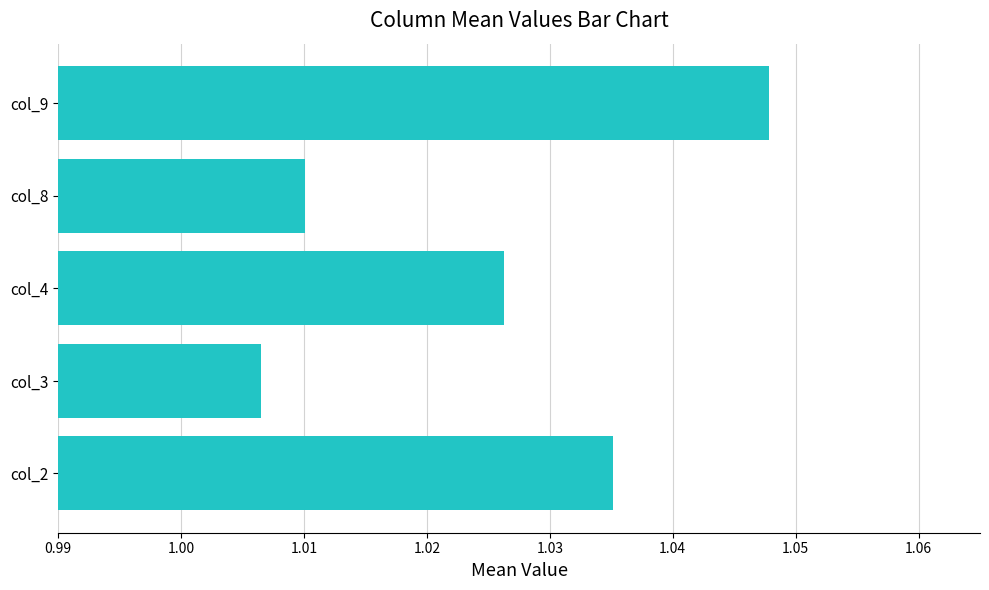

Is it true that the value at col_8 is 0.3?

False